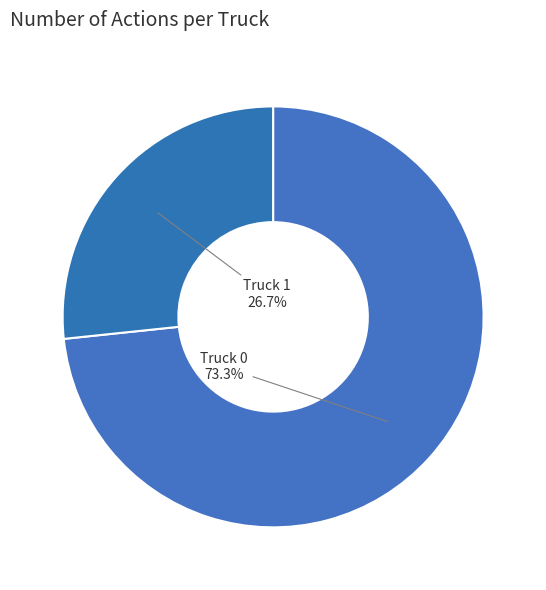

Is it true that Truck 0 is 73% of the pie?

True